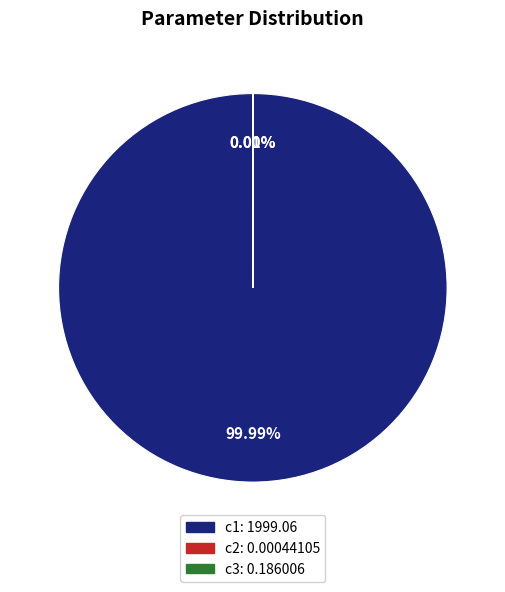

Rank the categories by value from highest to lowest.

c1, c3, c2